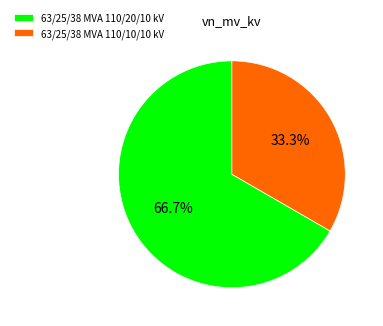

Do 63/25/38 MVA 110/20/10 kV and 63/25/38 MVA 110/10/10 kV together represent more than half of the pie?

Yes